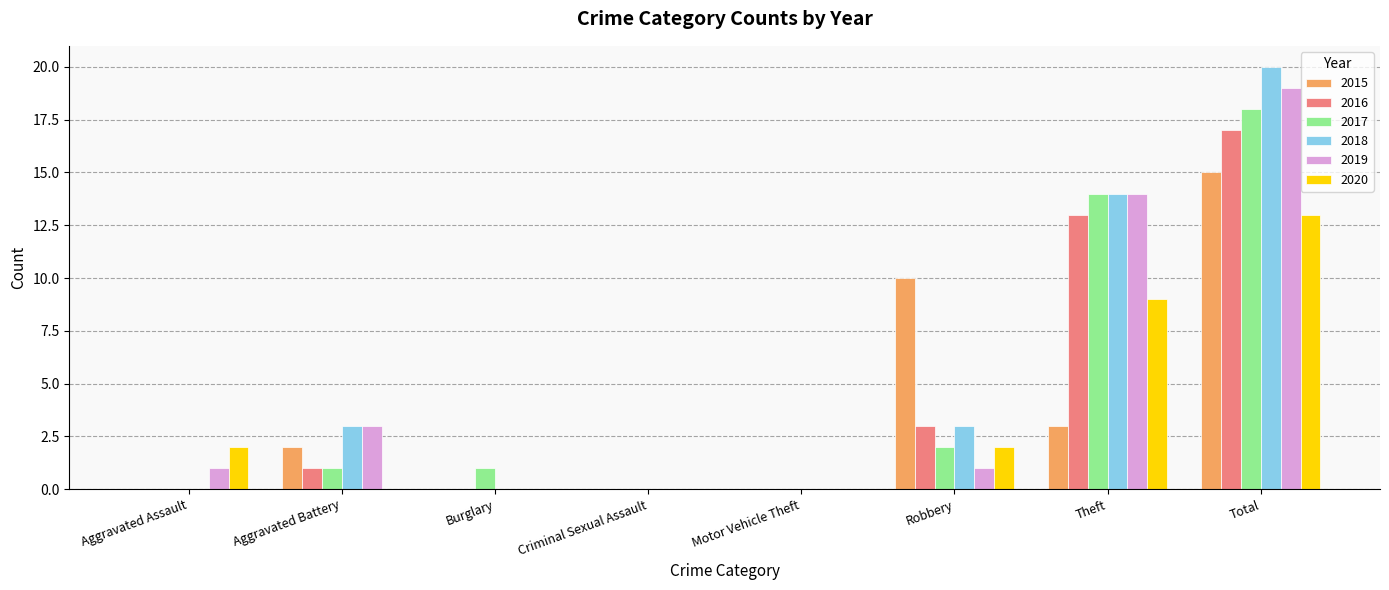

At which category is the sum across all series the highest?

Total